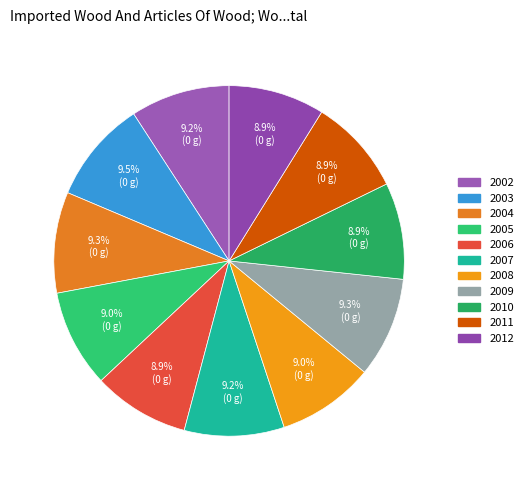

Which category has the biggest portion of the pie?

2003